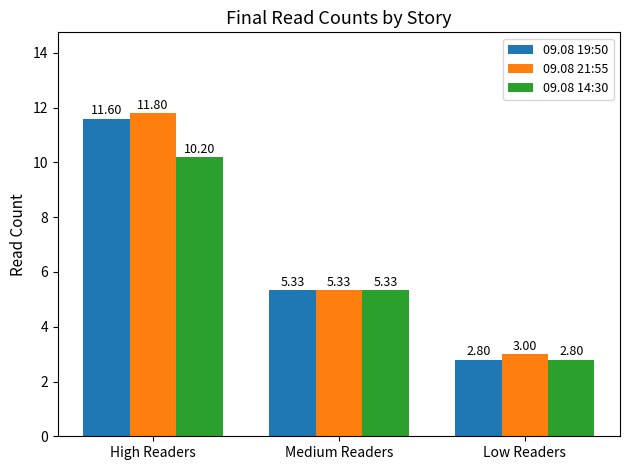

Which label corresponds to the largest value in the chart?

High Readers